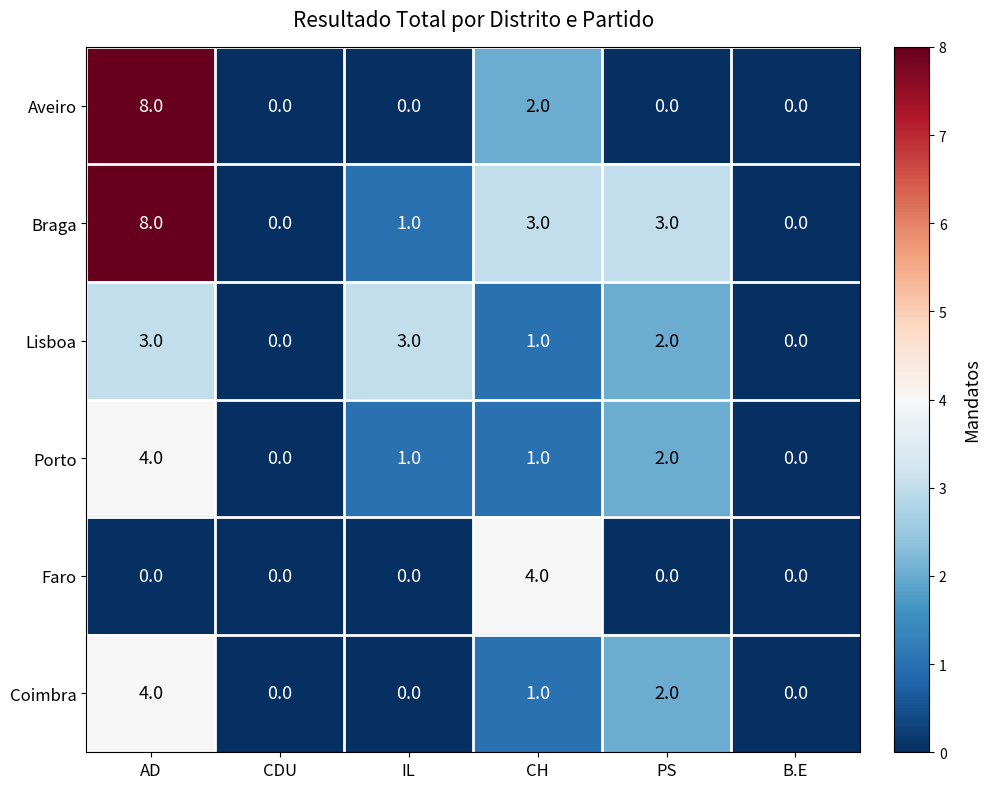

What is the difference between the maximum and second lowest values in the Coimbra series?

4